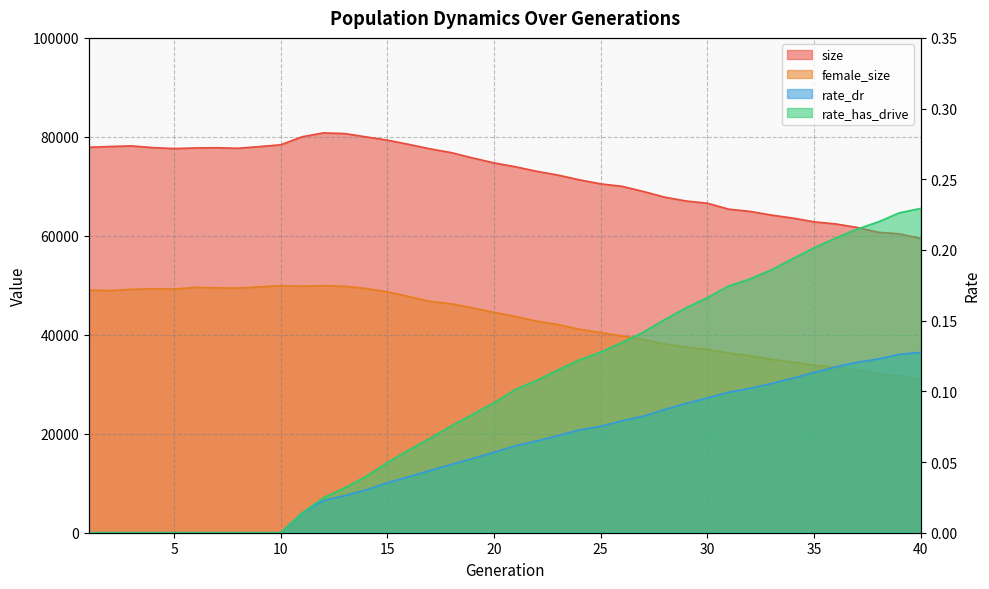

Reading right to left, what are all the values shown in this chart?

size: 40=59479.0	39=60403.0	38=60723.0	37=61719.0	36=62413.0	35=62834.0	34=63594.0	33=64194.0	32=64939.0	31=65389.0	30=66586.0	29=67040.0	28=67817.0	27=68965.0	26=70005.0	25=70499.0	24=71315.0	23=72276.0	22=73042.0	21=73959.0	20=74739.0	19=75732.0	18=76812.0	17=77582.0	16=78477.0	15=79339.0	14=79996.0	13=80666.0	12=80803.0	11=80022.0	10=78392.0	9=78034.0	8=77694.0	7=77804.0	6=77756.0	5=77637.0	4=77826.0	3=78174.0	2=78053.0	1=77891.0
female_size: 40=31003.0	39=31716.0	38=32102.0	37=32976.0	36=33429.0	35=33880.0	34=34494.0	33=35034.0	32=35764.0	31=36310.0	30=37050.0	29=37498.0	28=38139.0	27=39072.0	26=39778.0	25=40442.0	24=41124.0	23=42082.0	22=42760.0	21=43707.0	20=44547.0	19=45426.0	18=46259.0	17=46746.0	16=47740.0	15=48684.0	14=49362.0	13=49796.0	12=49934.0	11=49826.0	10=49927.0	9=49690.0	8=49433.0	7=49505.0	6=49580.0	5=49235.0	4=49289.0	3=49188.0	2=48936.0	1=49032.0
rate_dr: 40=0.1	39=0.1	38=0.1	37=0.1	36=0.1	35=0.1	34=0.1	33=0.1	32=0.1	31=0.1	30=0.1	29=0.1	28=0.1	27=0.1	26=0.1	25=0.1	24=0.1	23=0.1	22=0.1	21=0.1	20=0.1	19=0.1	18=0.0	17=0.0	16=0.0	15=0.0	14=0.0	13=0.0	12=0.0	11=0.0	10=0.0	9=0.0	8=0.0	7=0.0	6=0.0	5=0.0	4=0.0	3=0.0	2=0.0	1=0.0
rate_has_drive: 40=0.2	39=0.2	38=0.2	37=0.2	36=0.2	35=0.2	34=0.2	33=0.2	32=0.2	31=0.2	30=0.2	29=0.2	28=0.2	27=0.1	26=0.1	25=0.1	24=0.1	23=0.1	22=0.1	21=0.1	20=0.1	19=0.1	18=0.1	17=0.1	16=0.1	15=0.0	14=0.0	13=0.0	12=0.0	11=0.0	10=0.0	9=0.0	8=0.0	7=0.0	6=0.0	5=0.0	4=0.0	3=0.0	2=0.0	1=0.0